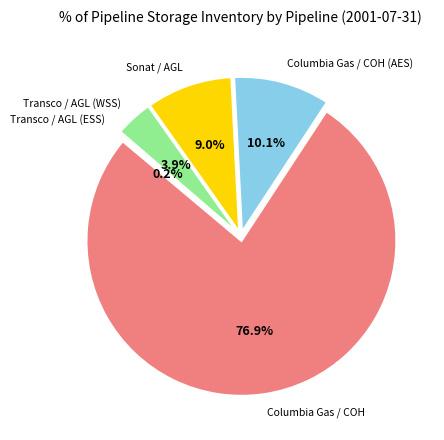

To the nearest percent, what is the combined percentage of Columbia Gas / COH (AES) and Sonat / AGL?

19%